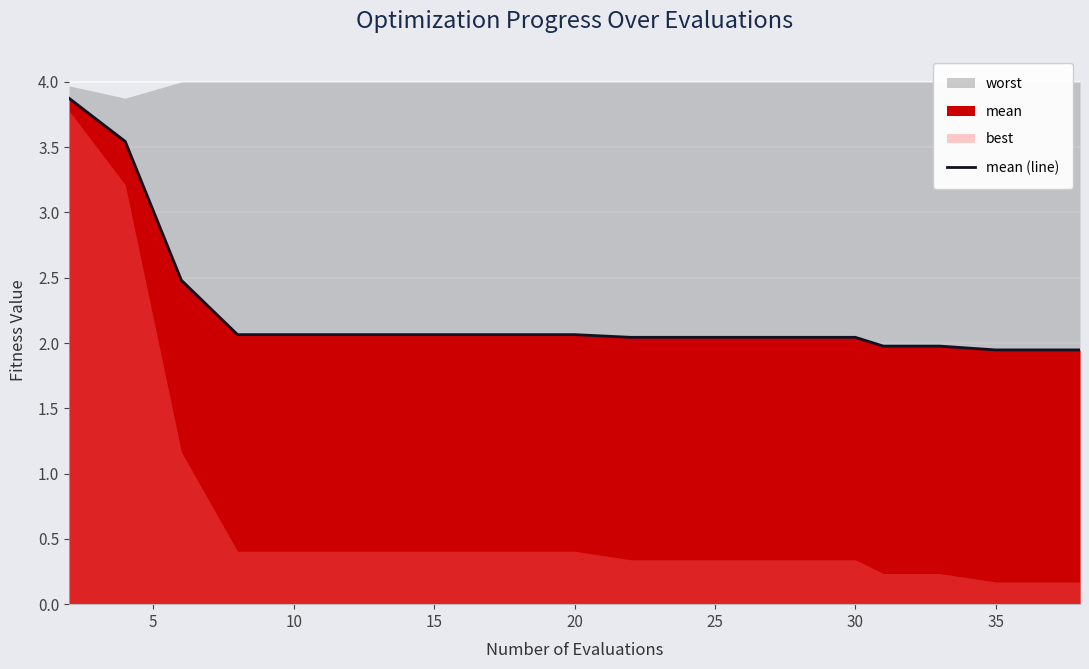

Is it true that the value at 15 is 2.1?

True